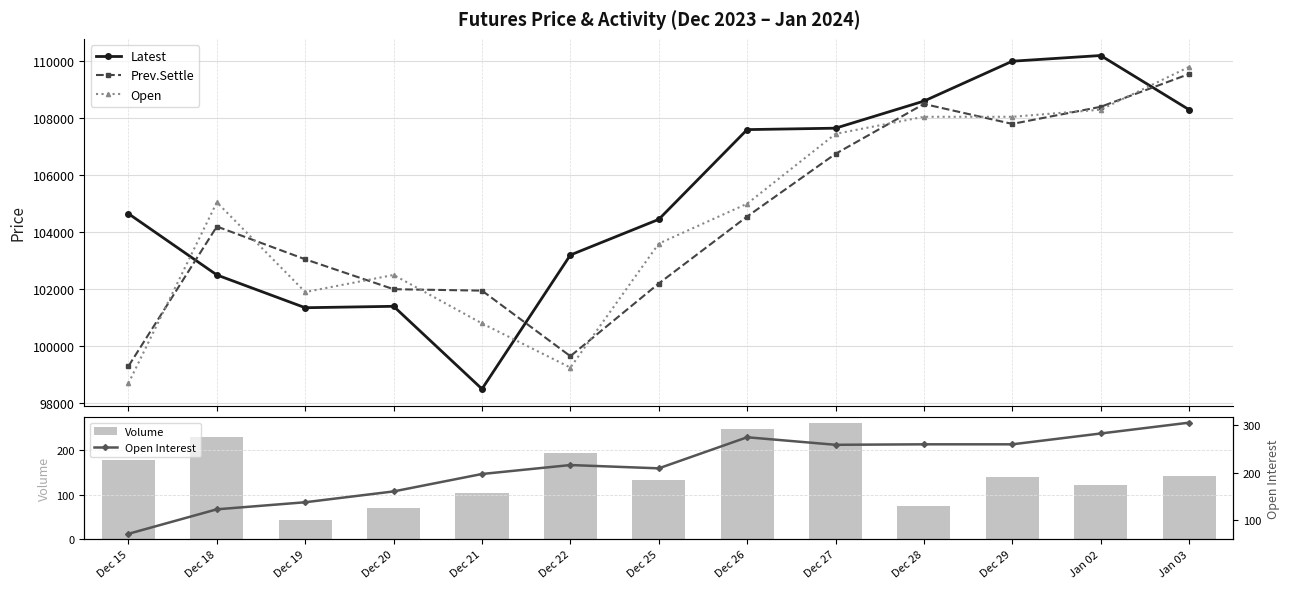

The Open Interest series shows 283 at Jan 02. True or false?

True